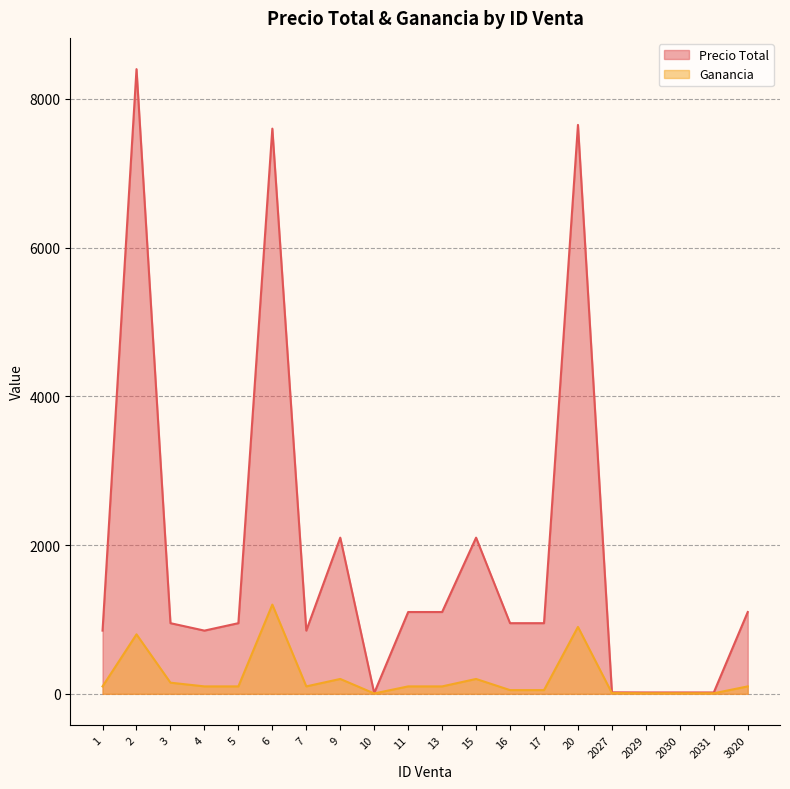

How many values in the Ganancia series are below 100?

7